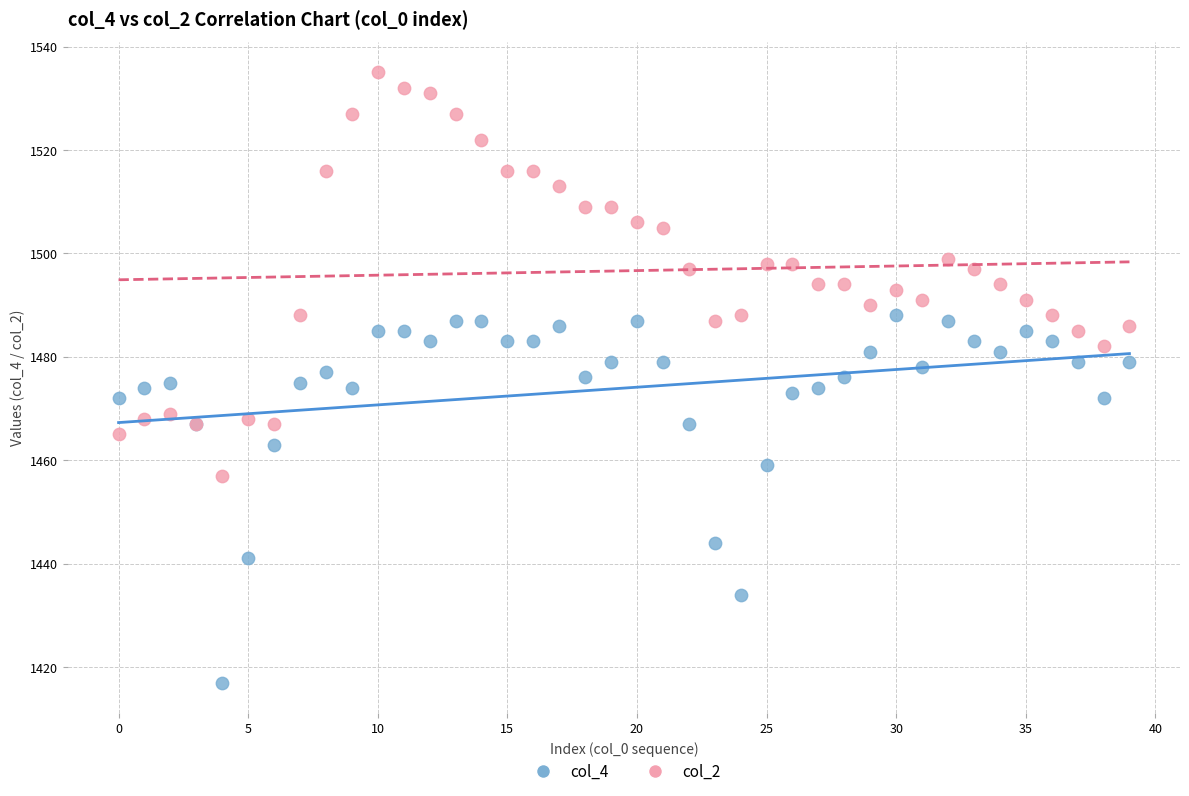

What are all the series names shown in the legend?

col_4, col_2